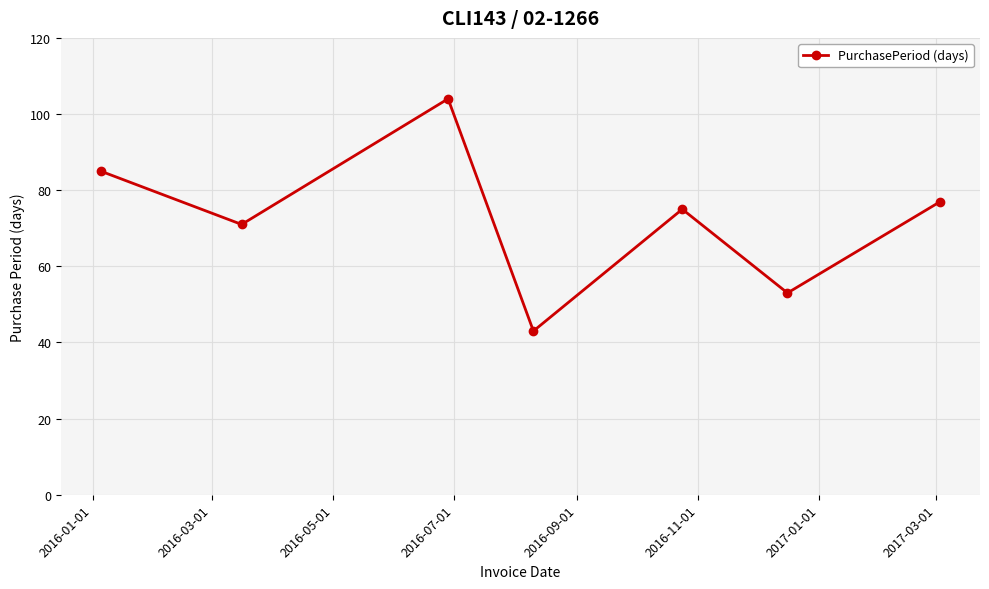

Reading left to right, transcribe all the data shown in this chart.

85	71	104	43	75	53	77